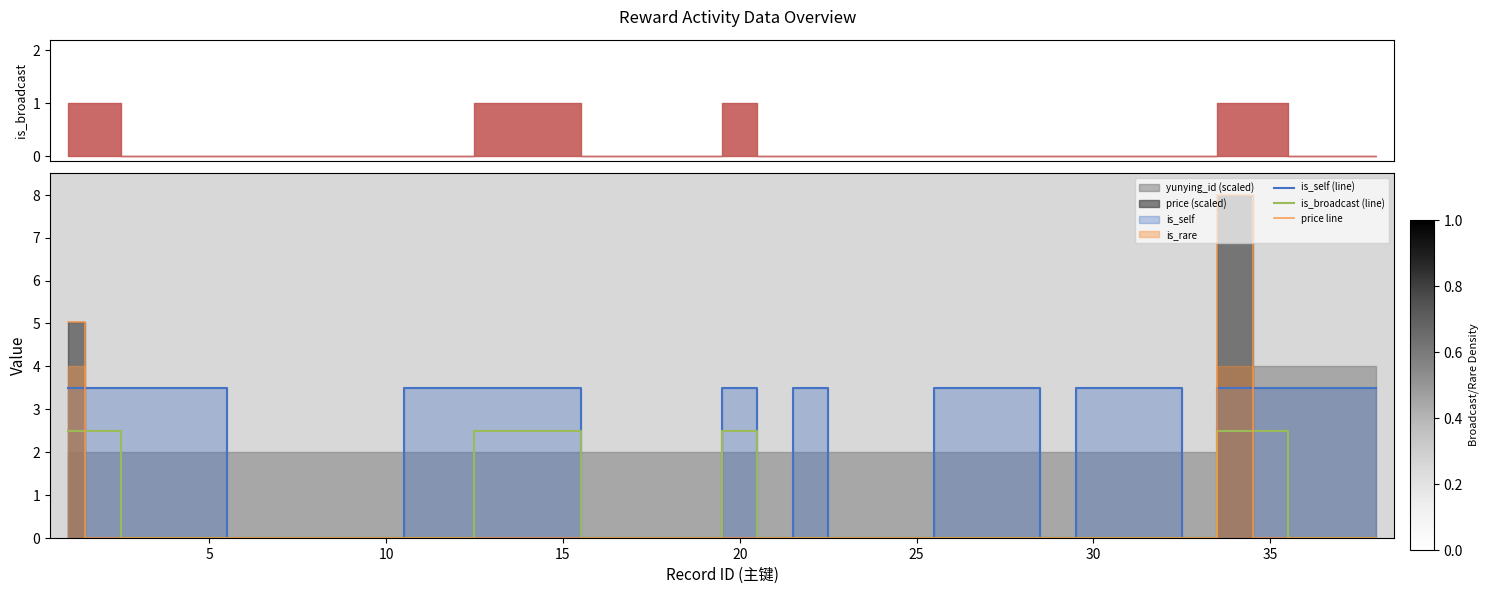

Is it true that is_broadcast (line) equals -0.9 at 20?

False